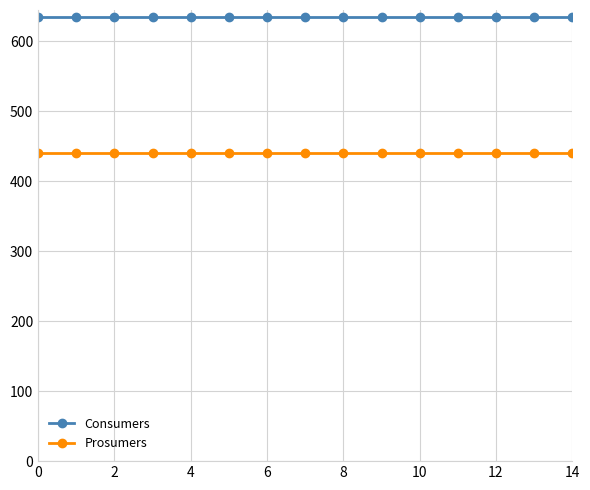

True or false: Prosumers and Consumers cross at least once.

False